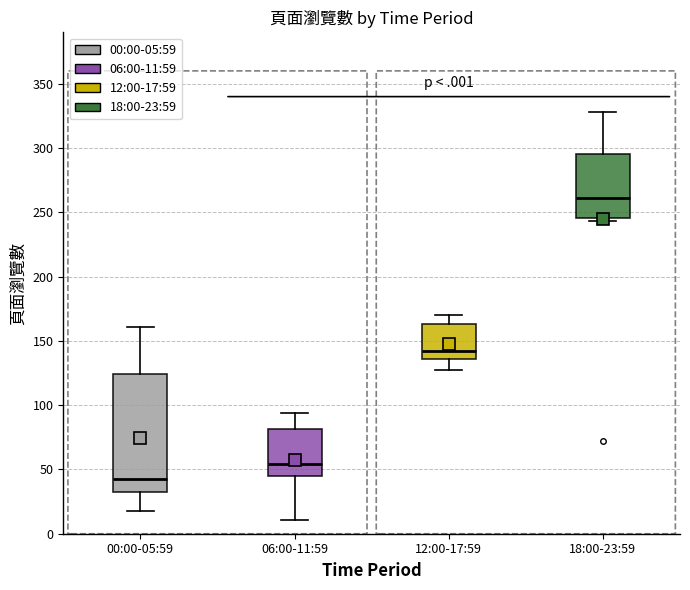

Where does the lower whisker of the box for 00:00-05:59 end on the y-axis? The values are not printed on the chart, so give them approximately, as read against the axis.

20